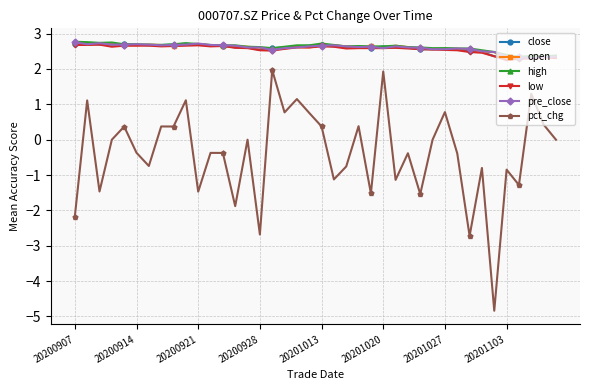

What is the maximum value shown in the chart?

2.8